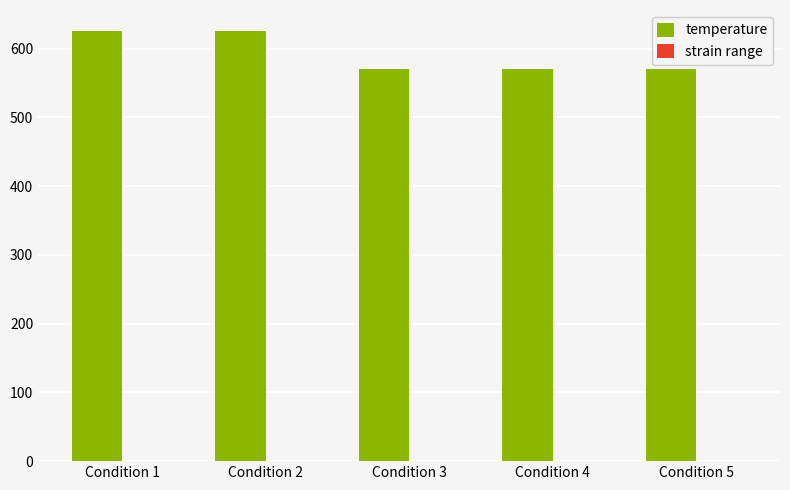

How many series are shown in this chart?

2